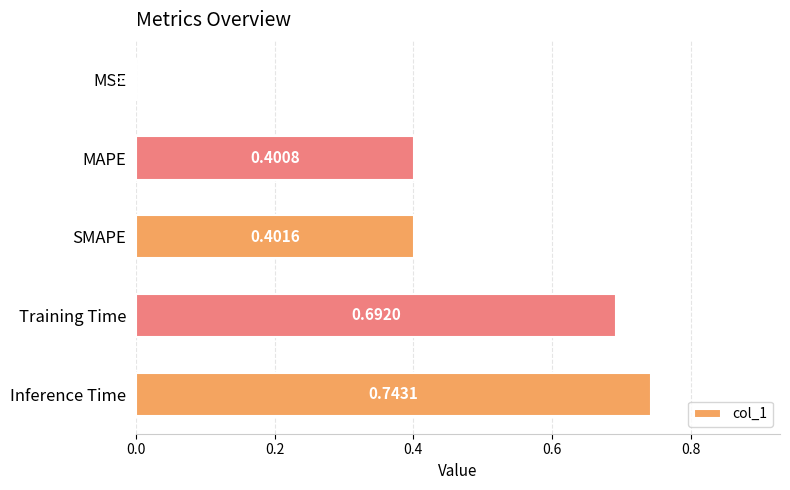

Where is the data nearest to the value 0?

MSE